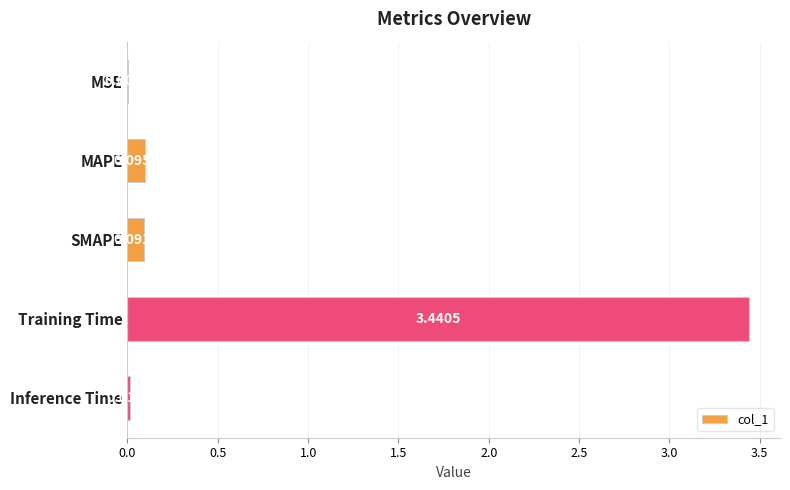

What is the average value?

0.7